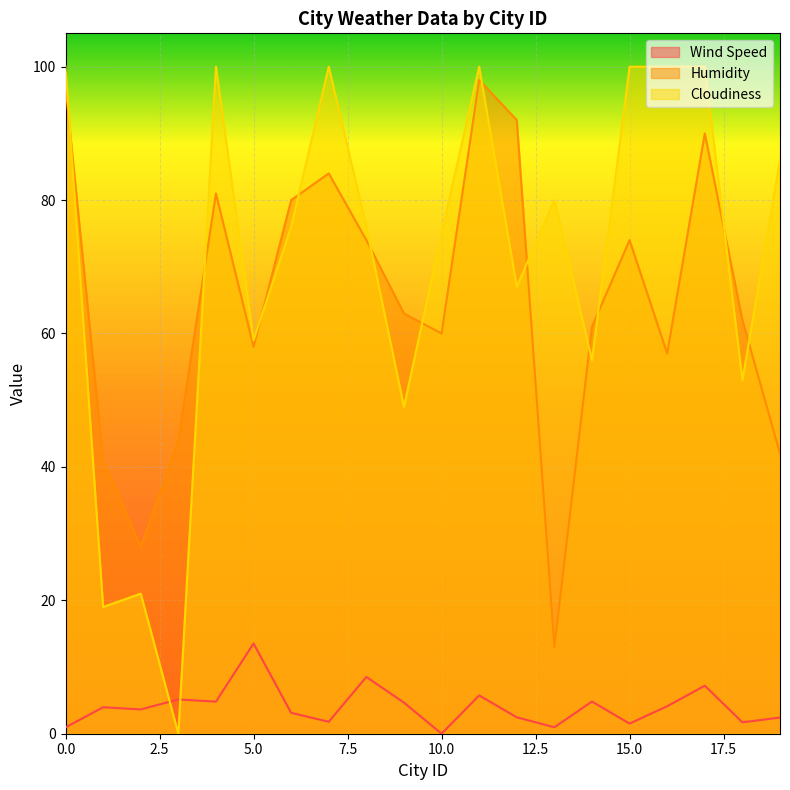

The Humidity series shows 13.0 at 13. True or false?

True